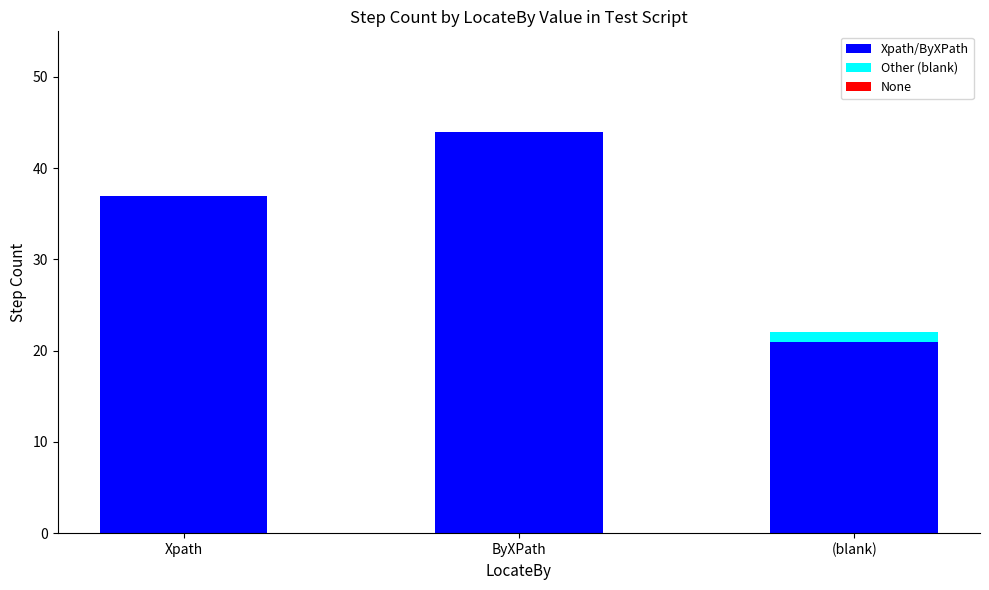

What is the total value across all series at ByXPath?

44